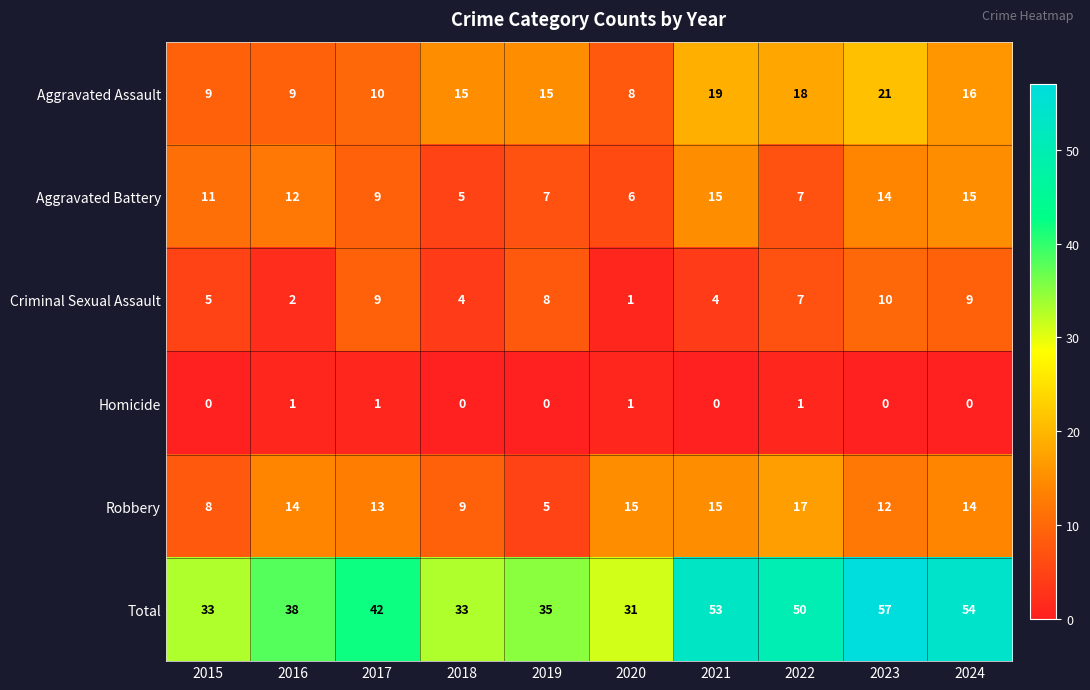

What is the sum of the Robbery values at 2023 and 2017?

25